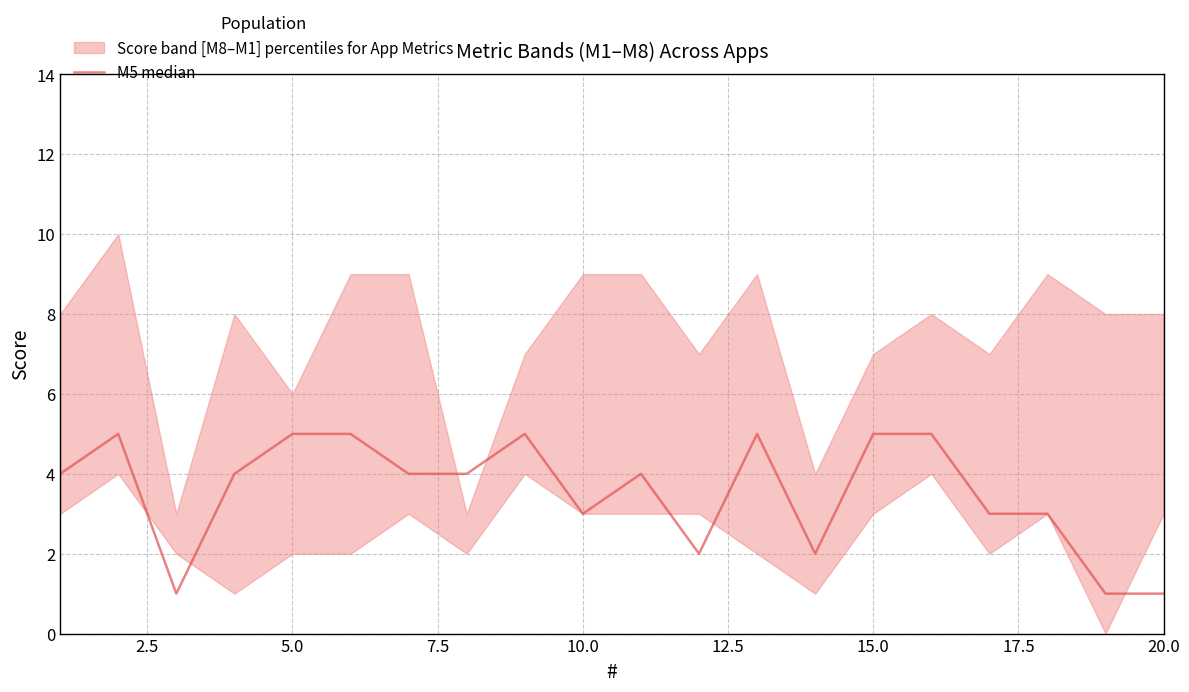

How many lines are shown in the chart?

1